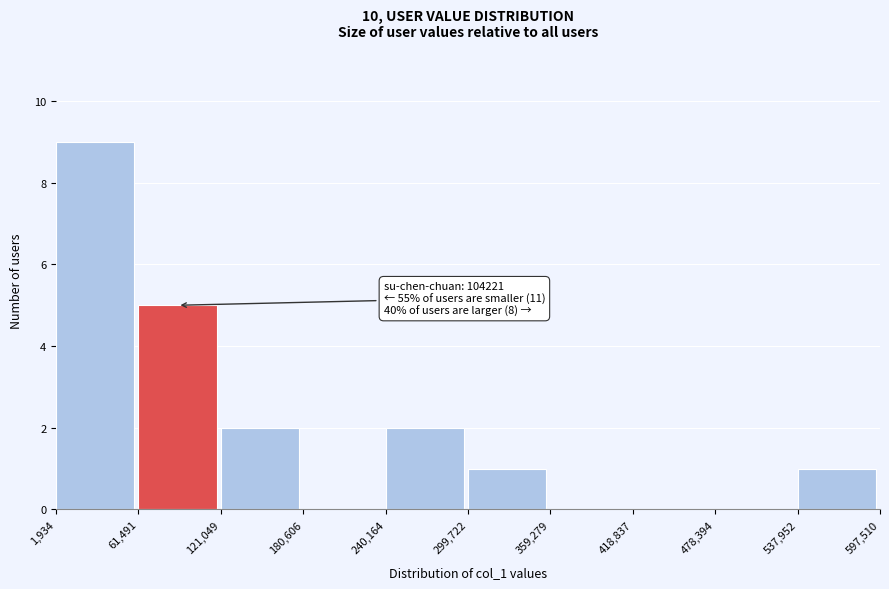

Over which range of the x-axis is the bar tallest?

1,934 to 61,491